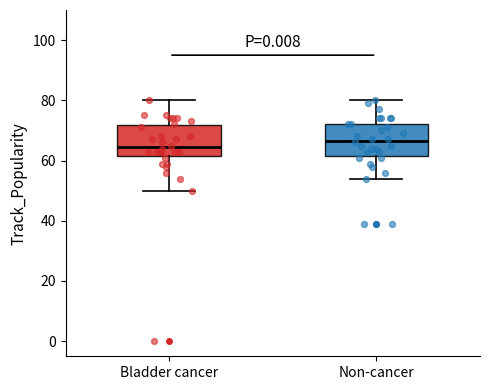

Reading left to right, transcribe this box plot: for each box, give where its median line is, the range the box spans, and where its two whiskers end, as read against the y-axis. The values are not printed on the chart, so give them approximately, as read against the axis.

Bladder cancer: median 64, box 62 to 72, whiskers 50 to 80
Non-cancer: median 66, box 62 to 72, whiskers 54 to 80